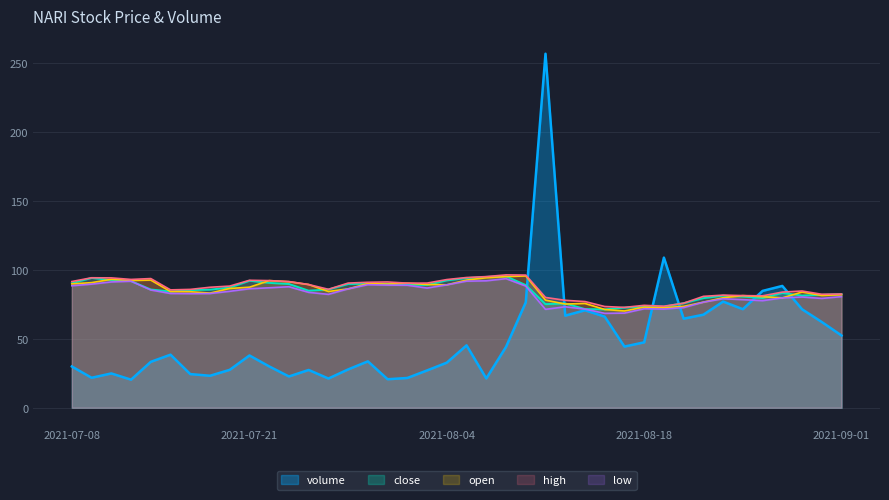

Reading right to left, list all the values displayed in this chart.

close: 82.4	81.9	81.3	83.2	79.5	80.6	81.2	79.5	75.8	73.2	73.2	72.6	71.3	71.5	75.6	75.1	88.9	95.3	94.9	94.0	92.3	89.0	89.2	89.8	89.9	89.7	85.7	84.8	89.7	90.5	92.1	87.1	85.6	85.3	84.3	85.7	91.8	92.6	94.1	90.2
open: 81.9	81.4	83.9	79.7	80.5	81.3	79.7	76.5	73.5	72.5	72.9	70.2	71.2	75.6	75.2	78.0	95.5	95.1	94.2	92.5	89.1	89.4	90.3	89.6	90.0	86.2	84.3	89.3	91.4	92.2	87.4	86.5	83.1	84.1	84.2	92.5	92.2	93.1	90.7	89.8
high: 82.4	82.2	84.6	83.8	81.1	81.3	81.6	80.7	75.8	73.6	74.2	72.7	73.4	77.0	77.9	80.0	96.2	96.3	95.1	94.4	92.9	90.4	90.3	91.2	91.0	90.4	85.8	89.3	91.5	92.2	92.4	88.2	87.3	85.8	85.4	93.6	93.0	94.1	94.2	91.5
low: 80.5	79.2	80.3	79.6	77.6	78.4	79.0	76.5	72.6	71.5	71.8	68.6	68.4	71.5	73.2	71.3	88.2	93.6	92.0	91.8	89.1	86.8	88.8	88.9	89.2	86.2	82.2	83.6	87.7	87.0	86.3	84.4	82.8	82.7	82.8	85.4	91.7	91.2	89.6	88.4
volume: 52.4	62.2	71.4	88.3	84.7	71.4	76.9	67.4	64.6	108.8	47.4	44.4	66.1	70.6	66.8	256.6	76.4	44.1	21.2	45.2	32.7	27.1	21.6	20.7	33.6	27.8	21.2	27.4	22.7	30.0	37.9	27.5	23.2	24.4	38.5	33.3	20.4	24.9	21.7	29.9